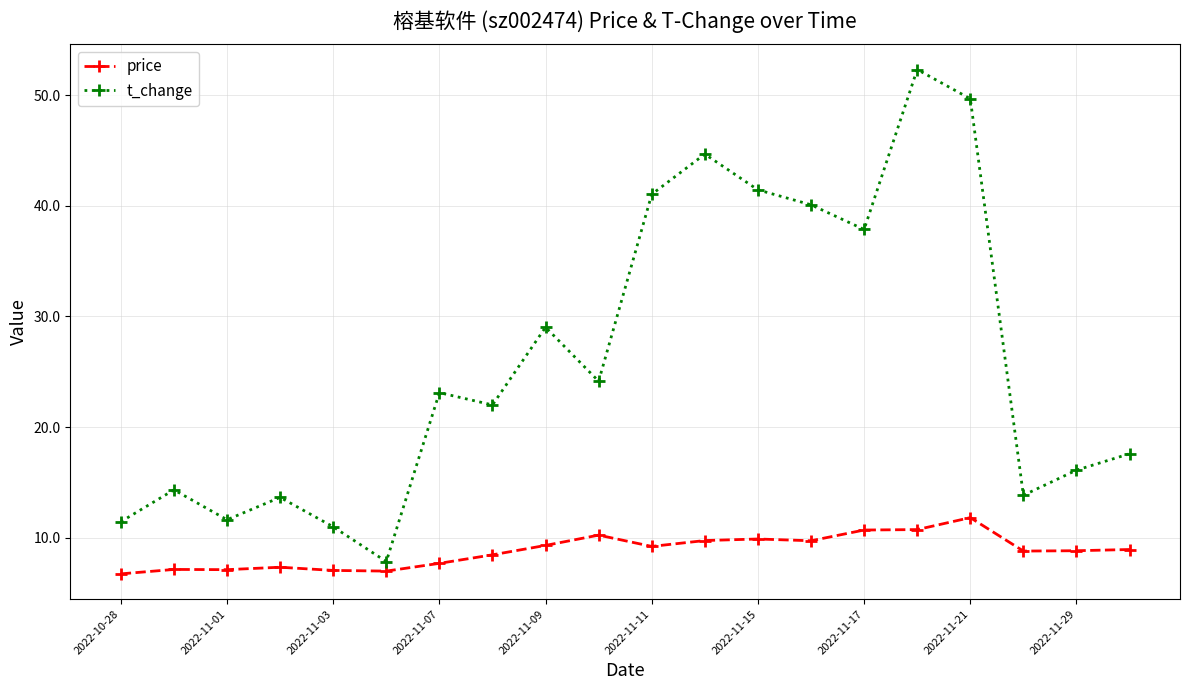

What is the value of the t_change point at the 19th from the left?

16.1